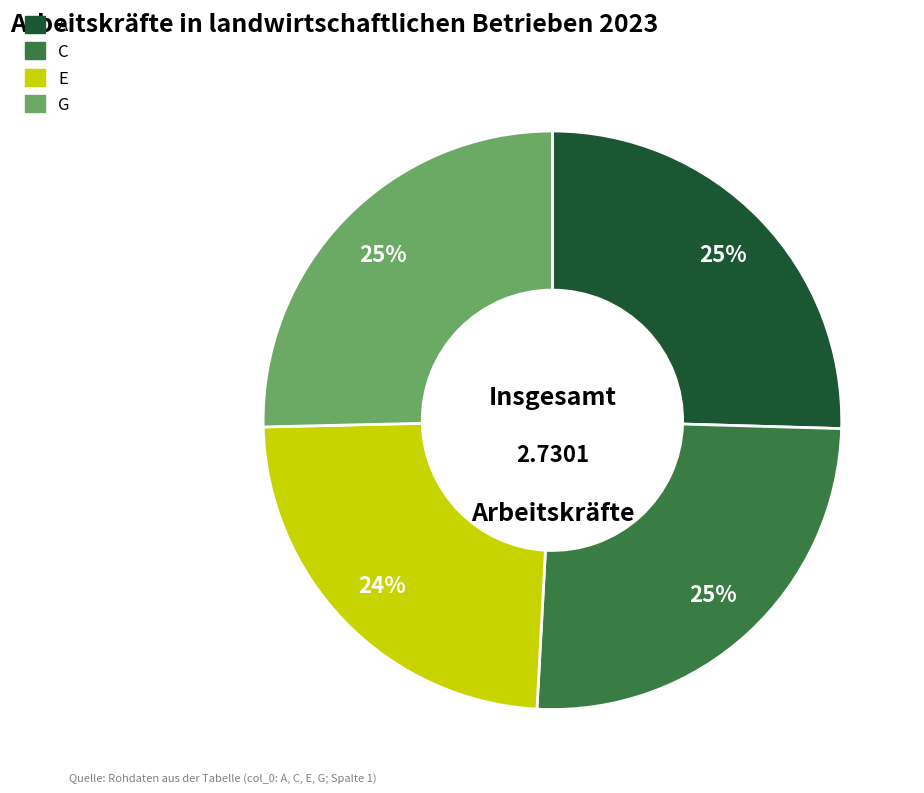

Do A and G together represent more than half of the pie?

Yes